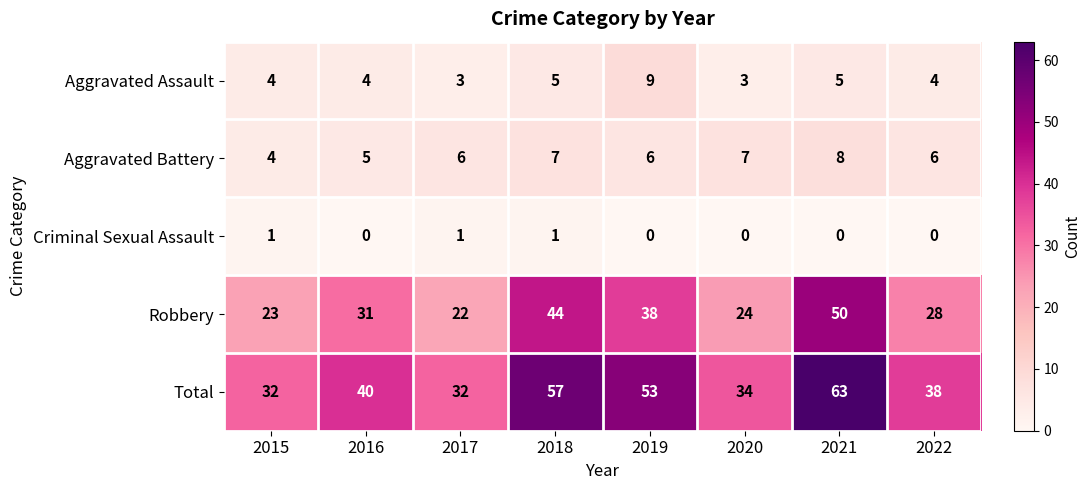

The value of Robbery at 2021 is 10. True or false?

False